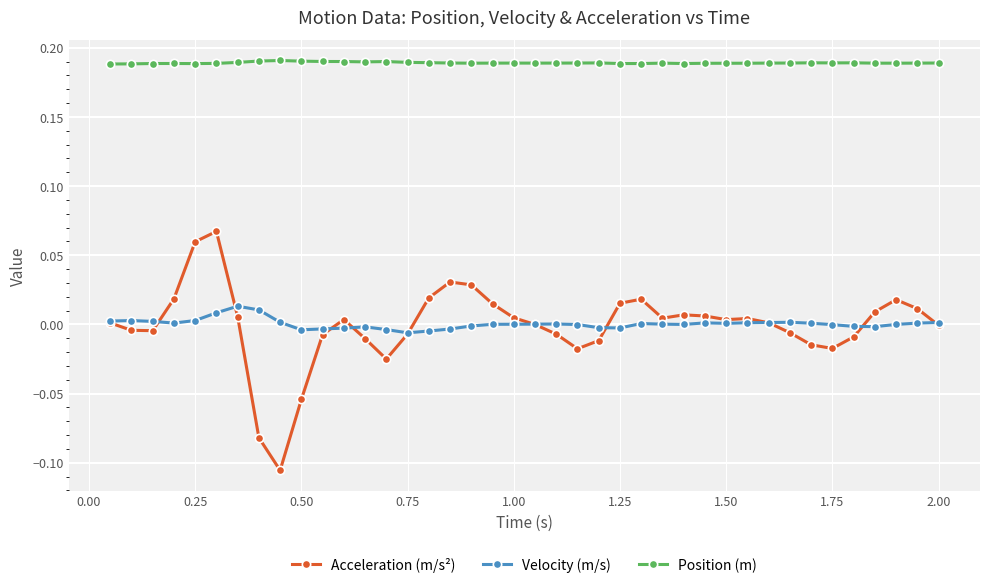

What are all the series names shown in the legend?

Acceleration (m/s²), Velocity (m/s), Position (m)